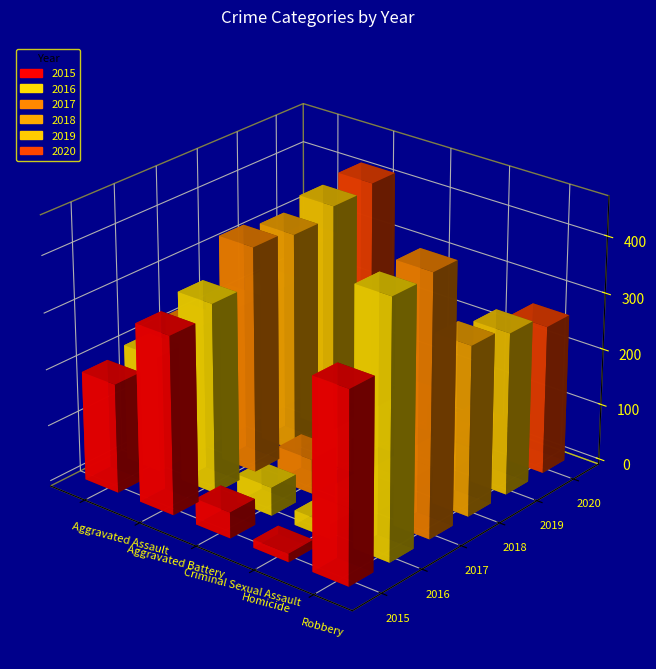

List the series in order of their peak value, lowest first.

2015, 2018, 2019, 2020, 2016, 2017